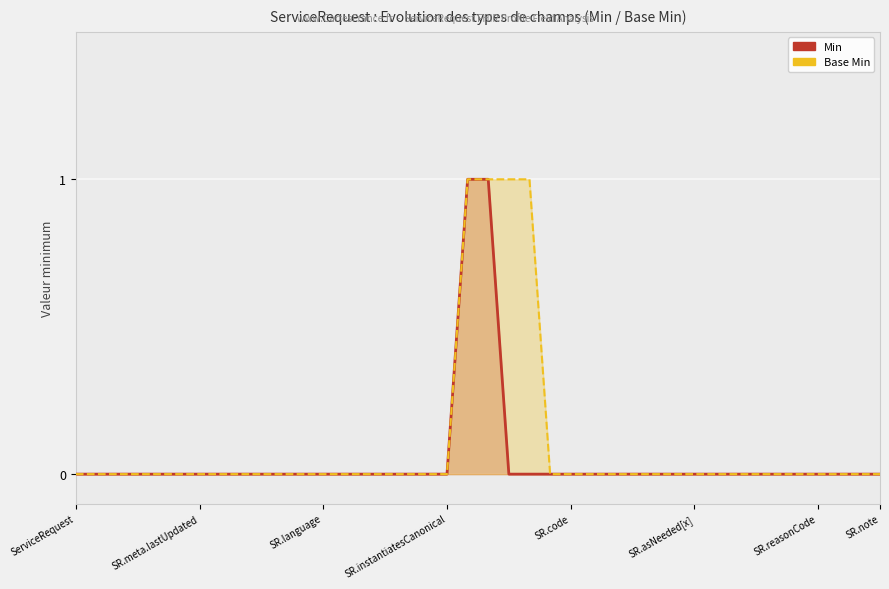

Rank the categories by Base Min value from highest to lowest.

19, 20, 21, 22, ServiceRequest, SR.meta.lastUpdated, SR.language, SR.instantiatesCanonical, SR.code, SR.asNeeded[x], SR.reasonCode, SR.note, 8, 9, 10, 11, 12, 13, 14, 15, 16, 17, 18, 23, 24, 25, 26, 27, 28, 29, 30, 31, 32, 33, 34, 35, 36, 37, 38, 39